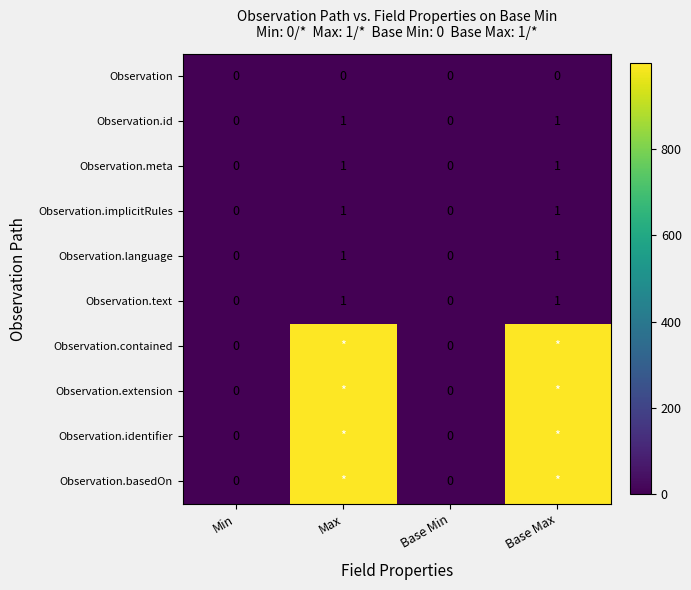

Which has a higher value, Min or Base Max?

Min